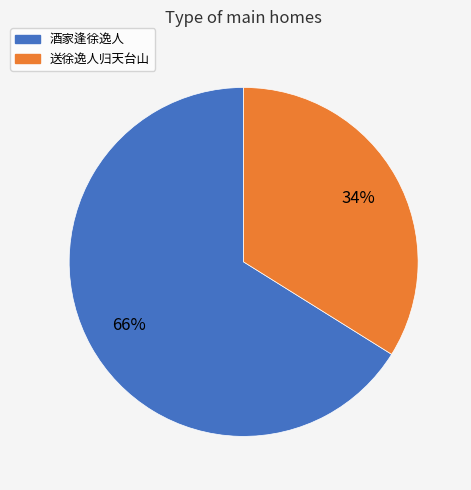

What is the majority slice?

酒家逢徐逸人